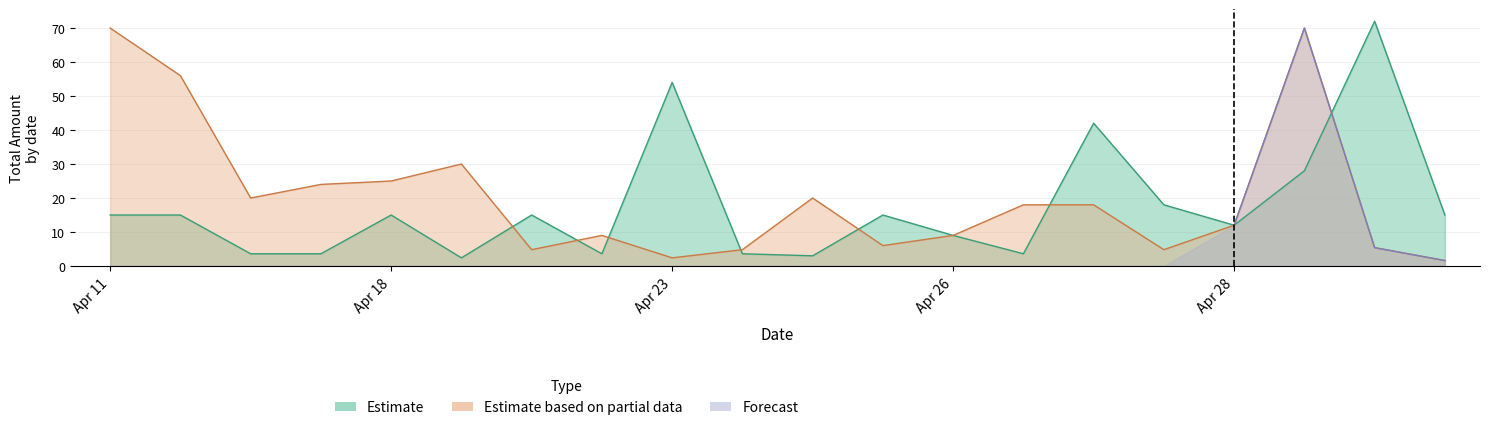

How many data points in Estimate are above 14?

11